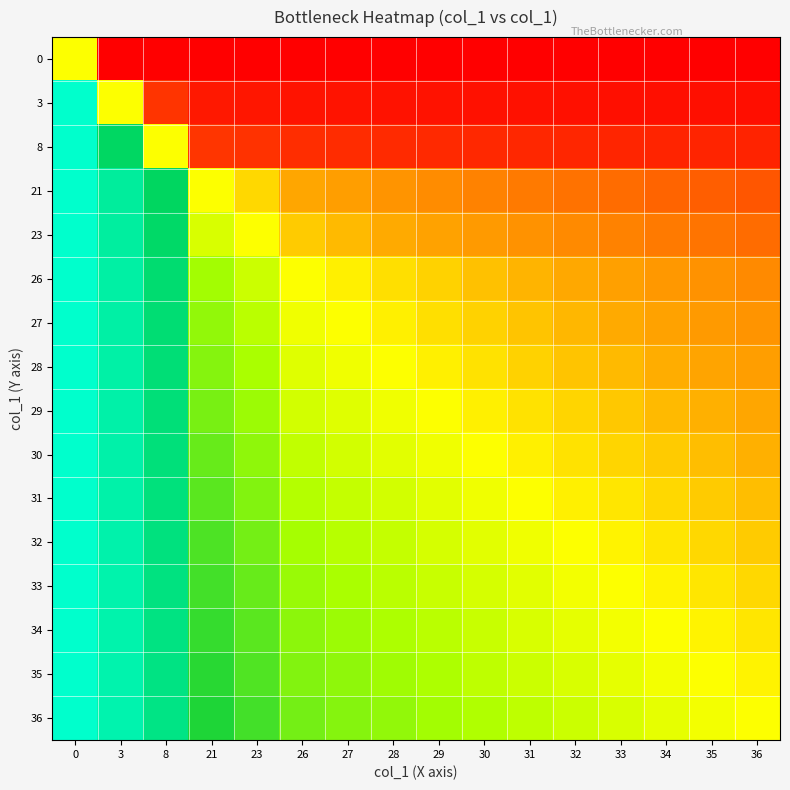

How many categories are shown in the chart?

16